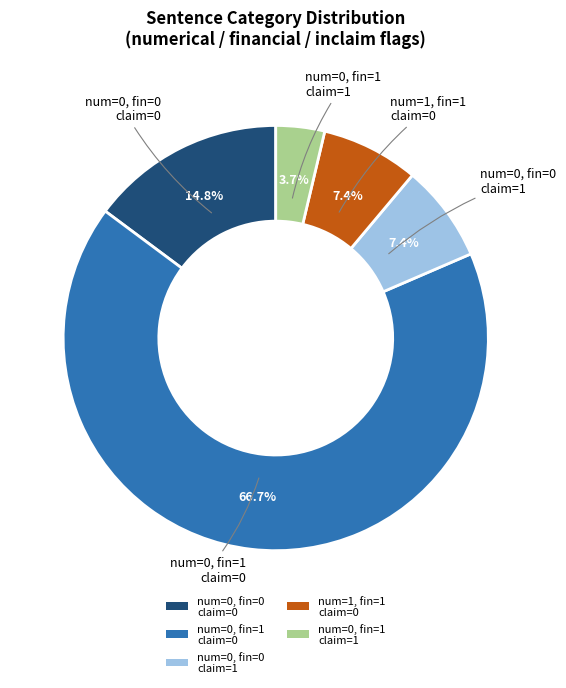

Is the sum of num=0, fin=0 claim=1 and num=1, fin=1 claim=0 greater than half?

No